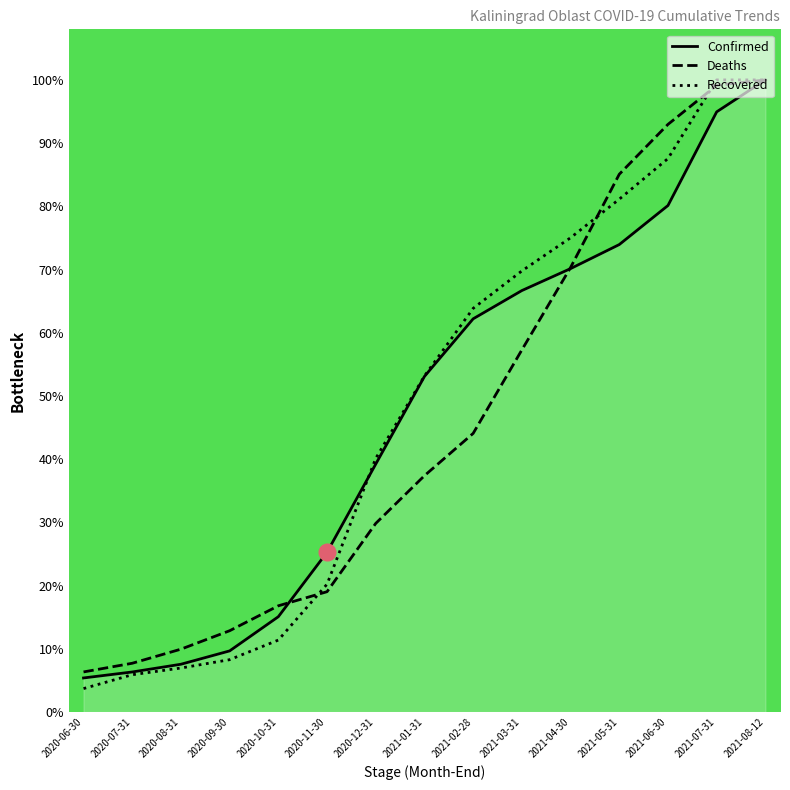

How many times do Recovered and Deaths cross each other?

3